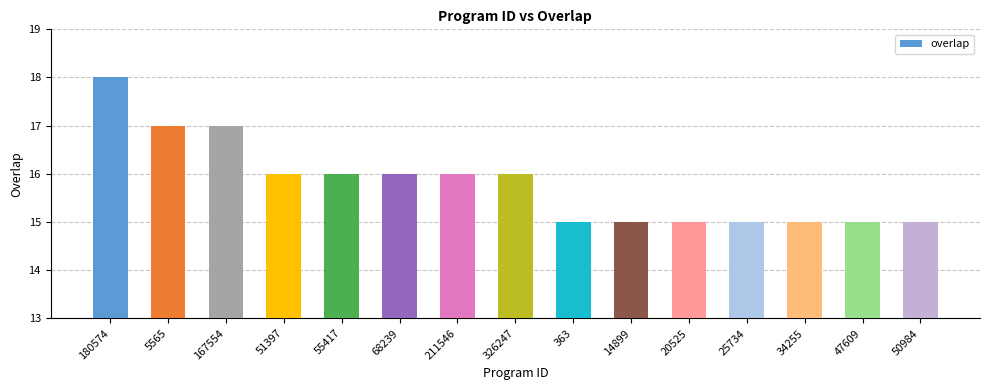

Reading left to right, transcribe all the data shown in this chart.

18	17	17	16	16	16	16	16	15	15	15	15	15	15	15